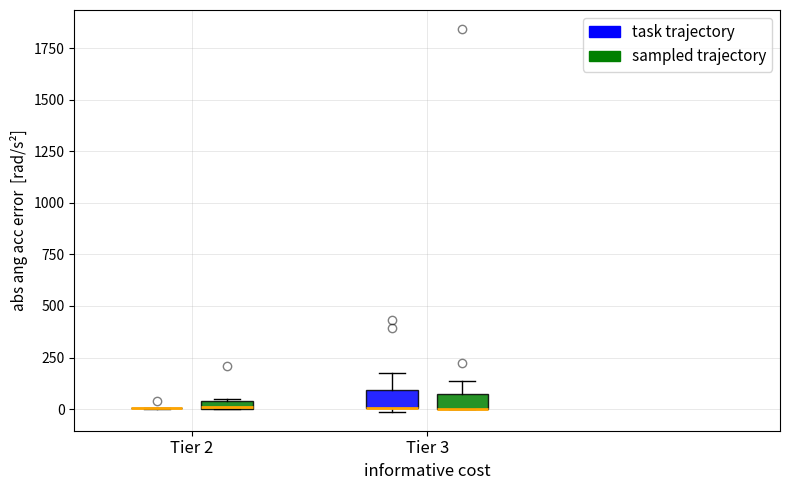

Where is the lower edge of the box for Tier 2 (sampled trajectory) on the y-axis? The values are not printed on the chart, so give them approximately, as read against the axis.

0